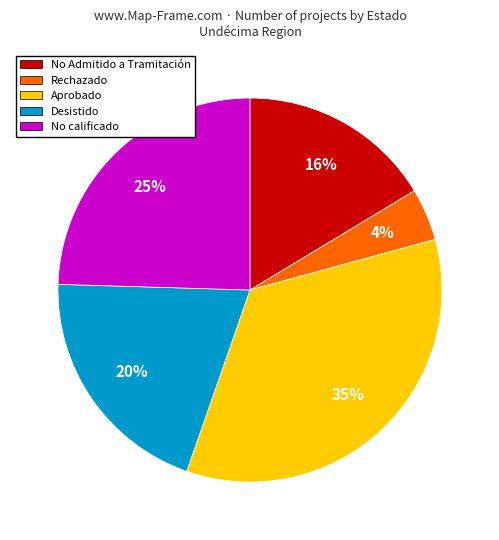

Is it true that Aprobado is 35% of the pie?

True